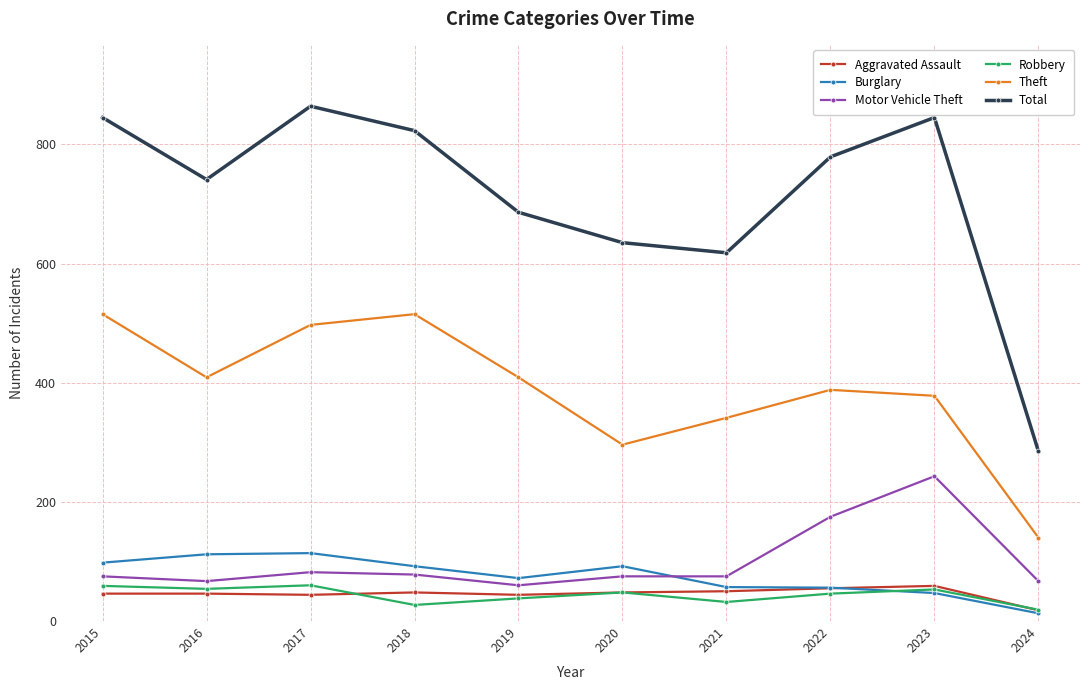

How many lines are shown in the chart?

6